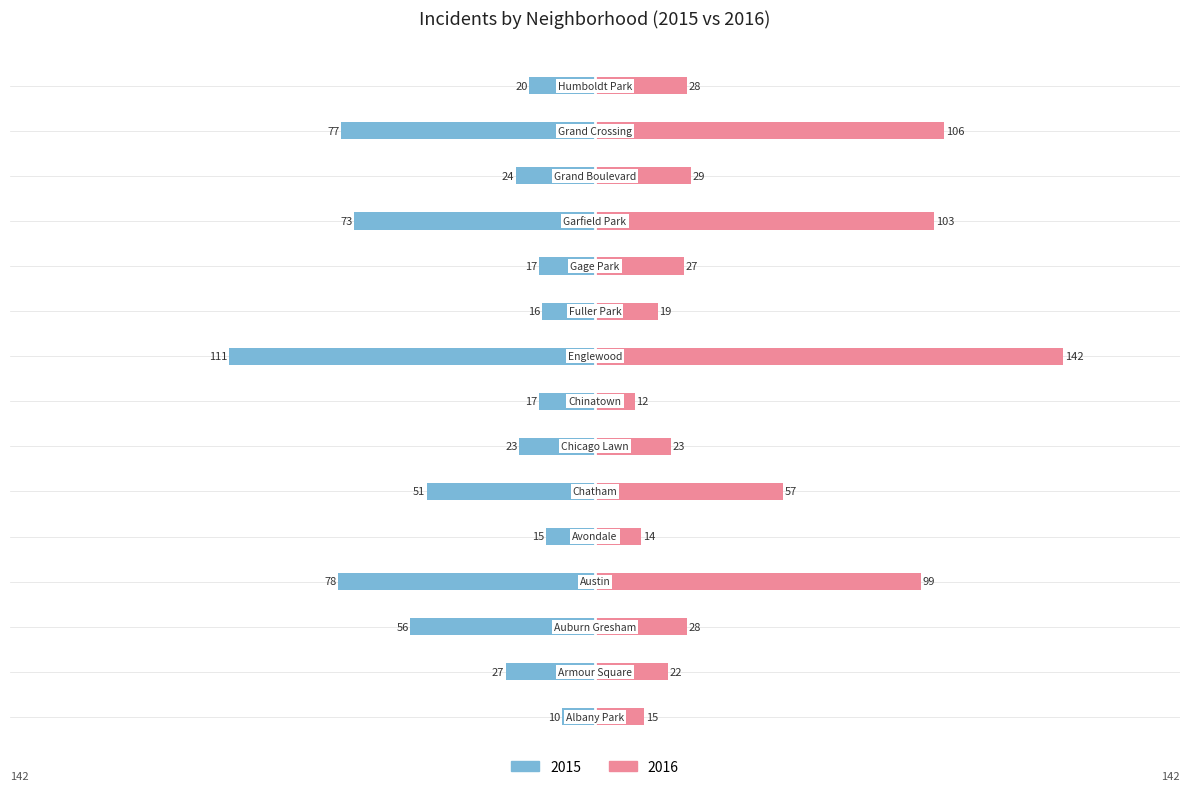

Does the chart contain stacked bars?

No